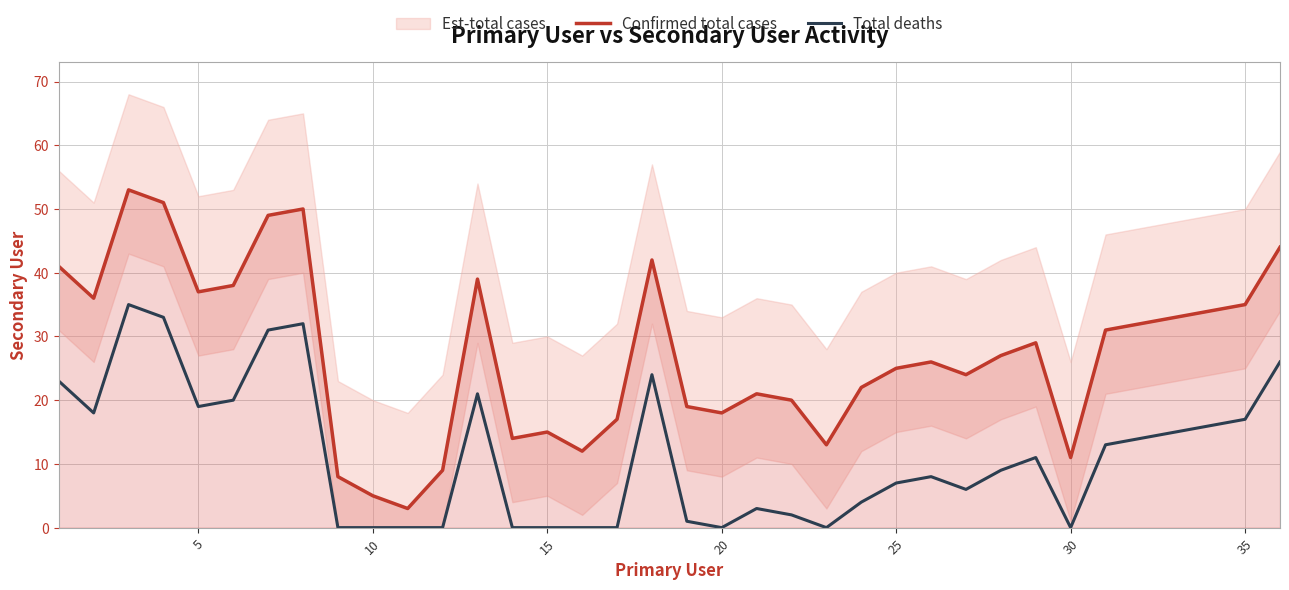

True or false: Confirmed total cases and Total deaths cross at least once.

False